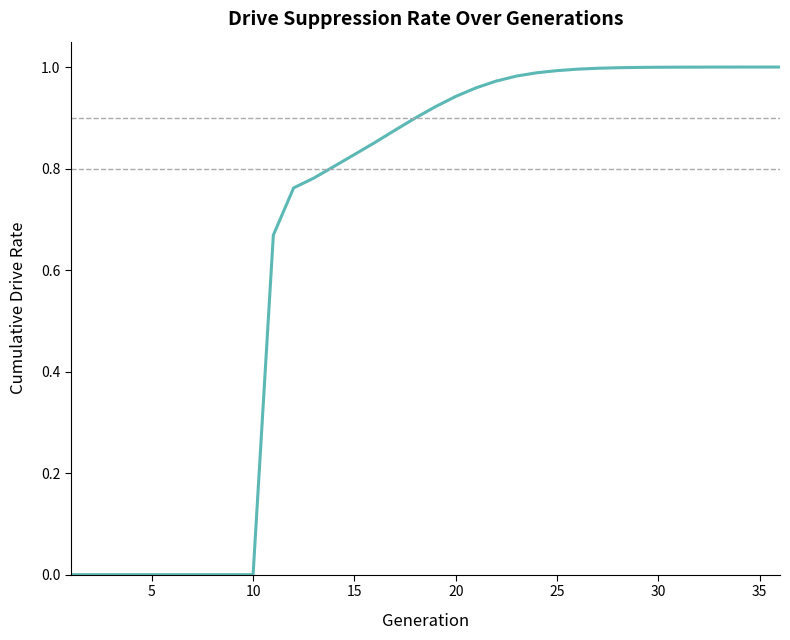

Does the chart have visible grid lines?

No